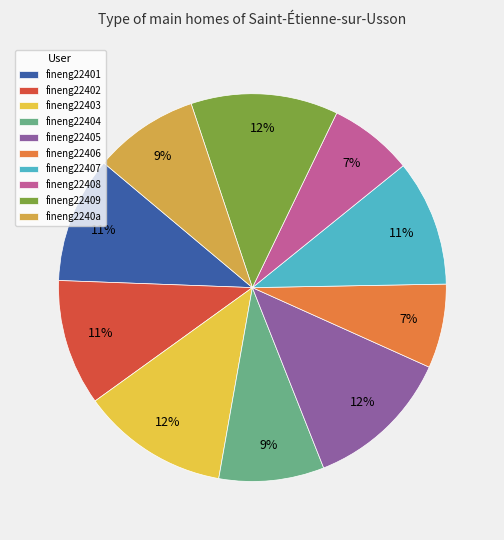

What is the smallest slice in the pie chart?

fineng22406